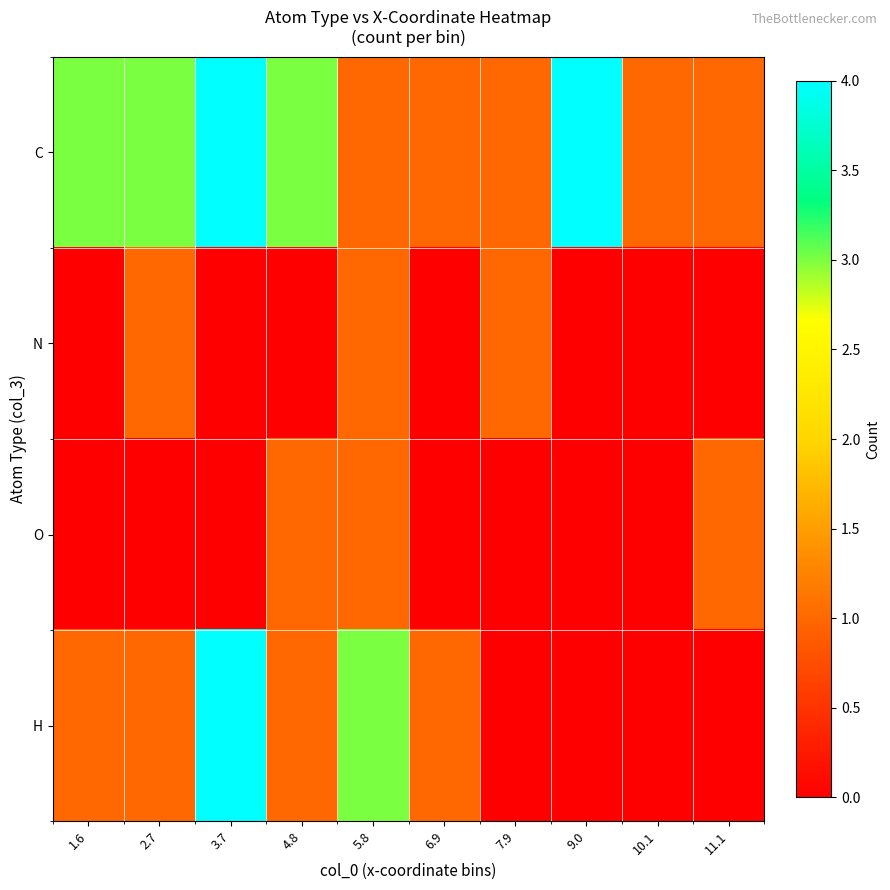

Which series has the largest total across all categories?

C